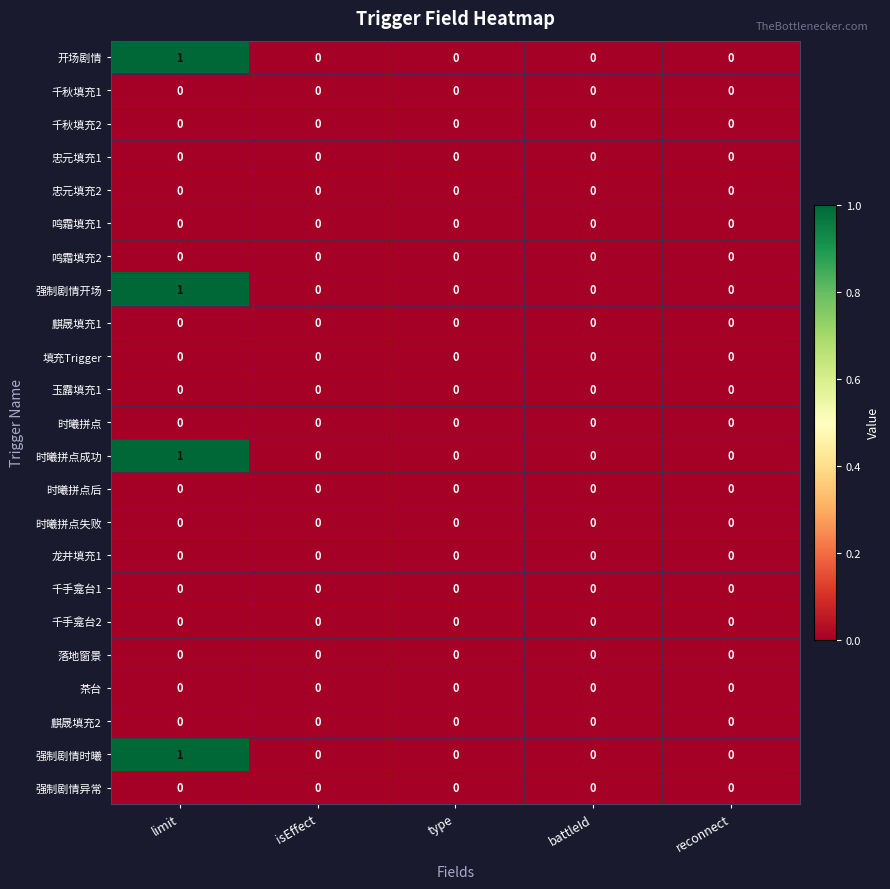

What is the total value across all series at limit?

4